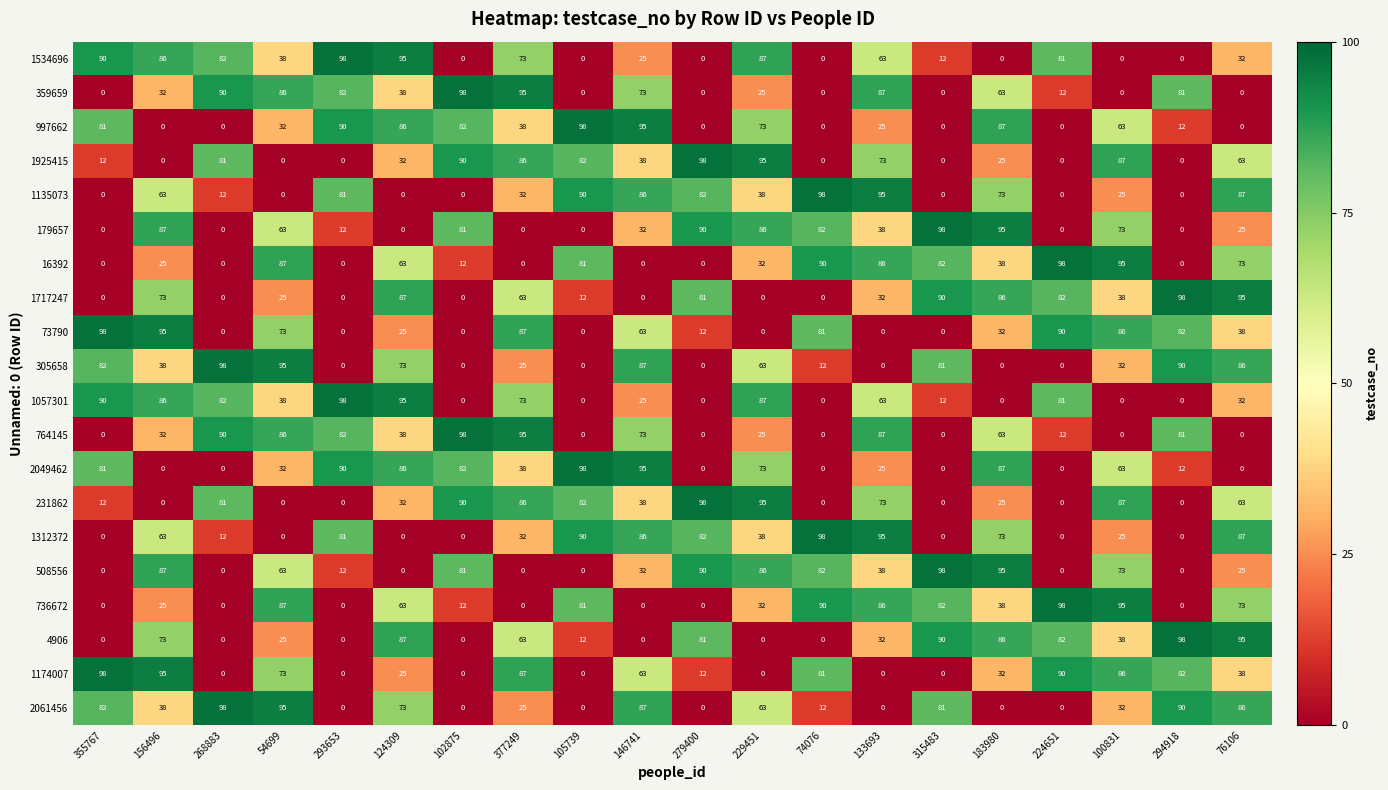

How many categories are shown in the chart?

20